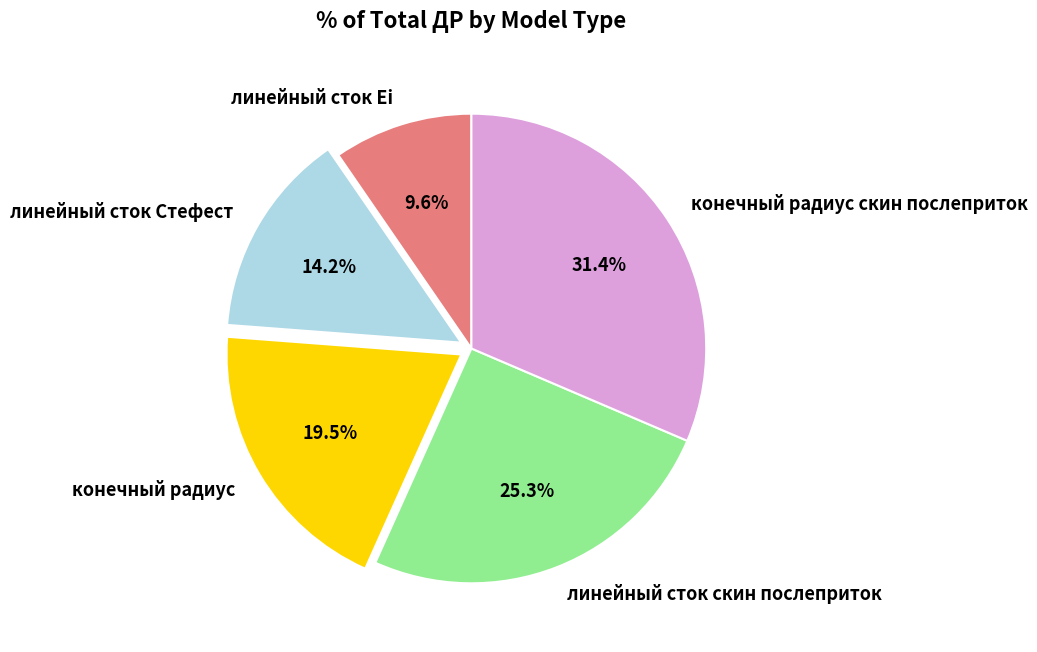

Rank the categories by value from highest to lowest.

конечный радиус скин послеприток, линейный сток скин послеприток, конечный радиус, линейный сток Стефест, линейный сток Ei